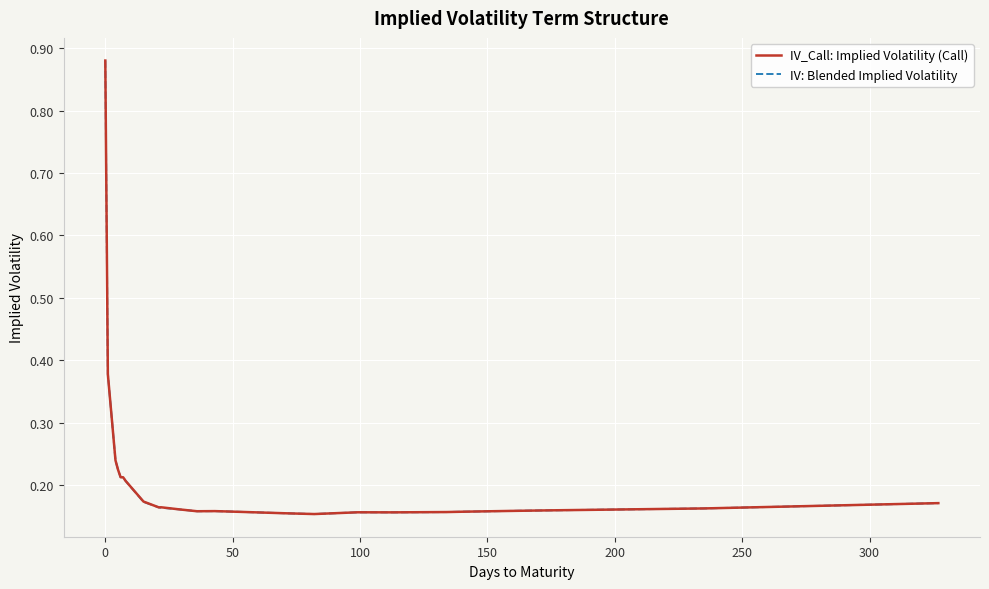

At how many categories does at least one series exceed 0?

24